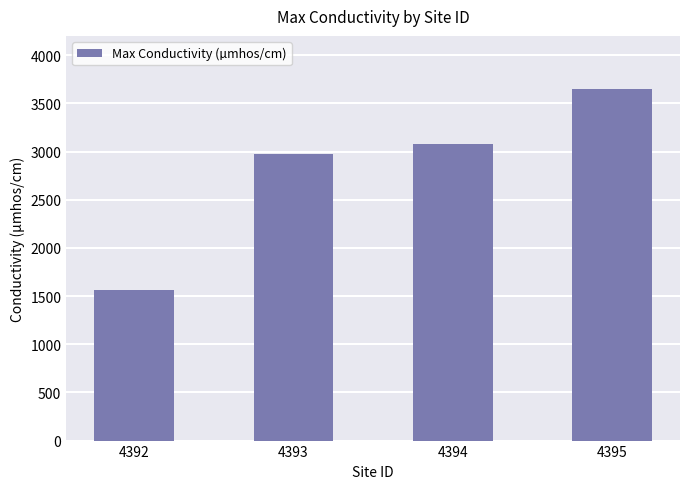

How many bars are there in total?

4